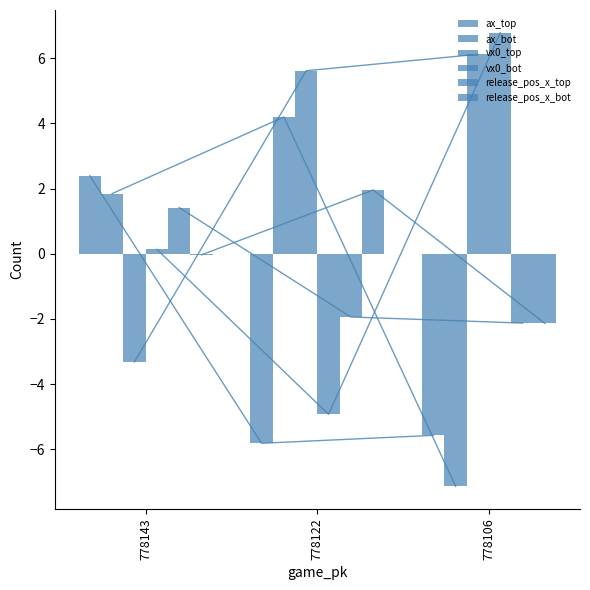

Rank the series by their maximum value, from highest to lowest.

vx0_bot, vx0_top, ax_bot, ax_top, release_pos_x_bot, release_pos_x_top